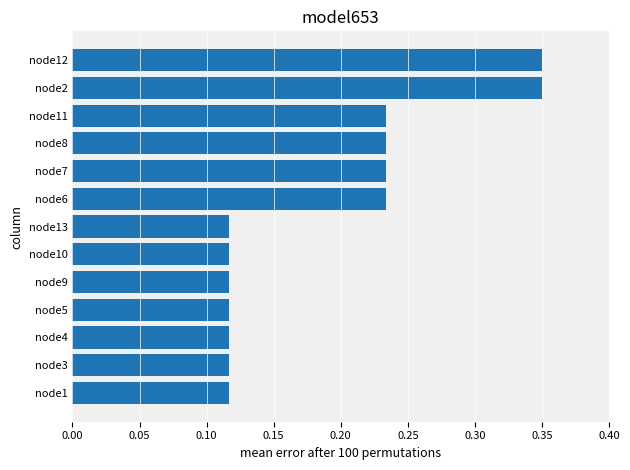

How many values are between 0 and 1?

13